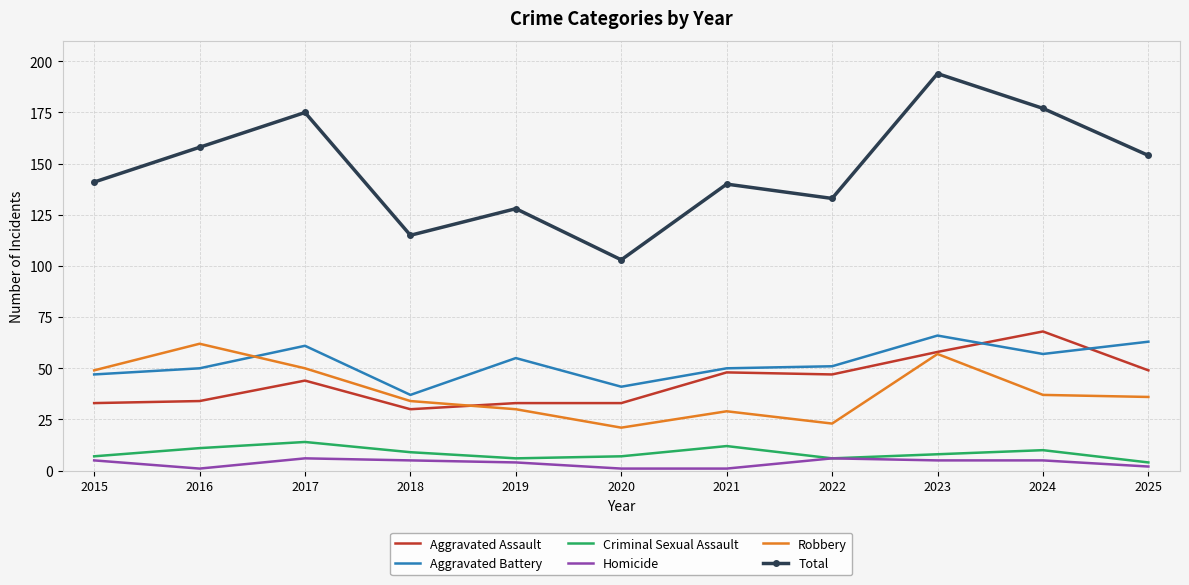

True or false: Homicide and Robbery cross at least once.

False